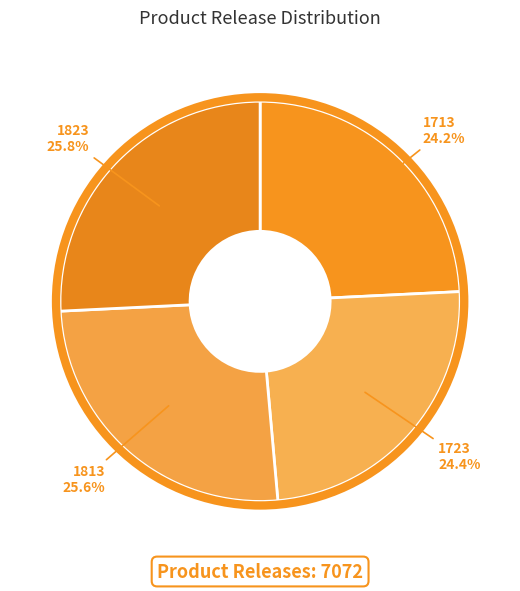

True or false: 1813 accounts for 18% of the total.

False